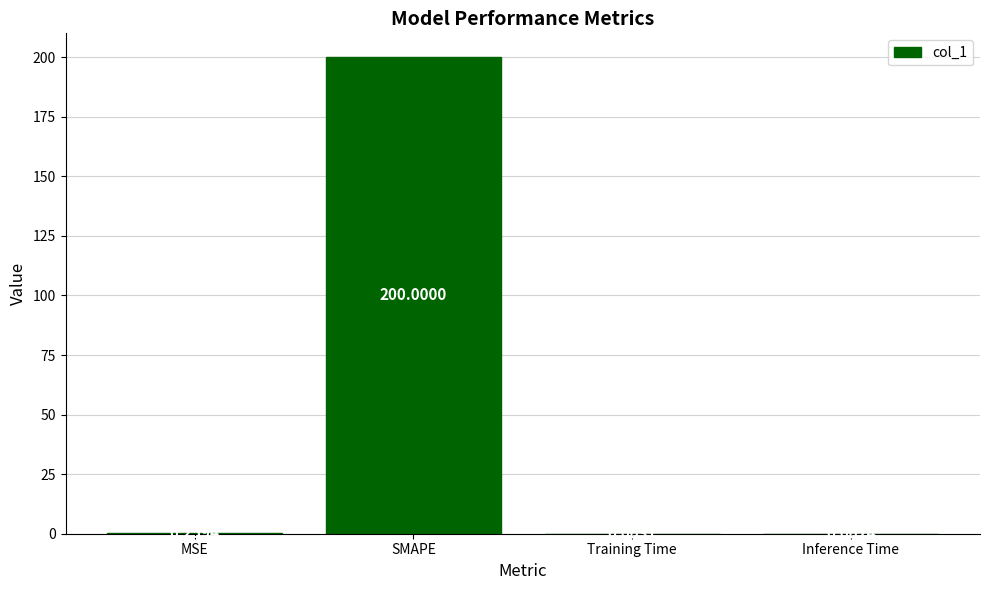

Are the bars grouped side by side (vs. stacked)?

No